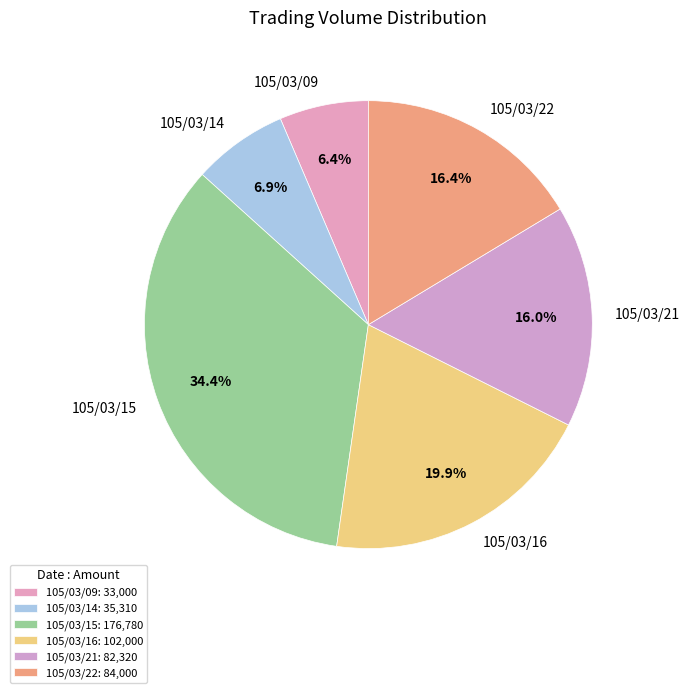

Is there a majority slice in this chart?

No